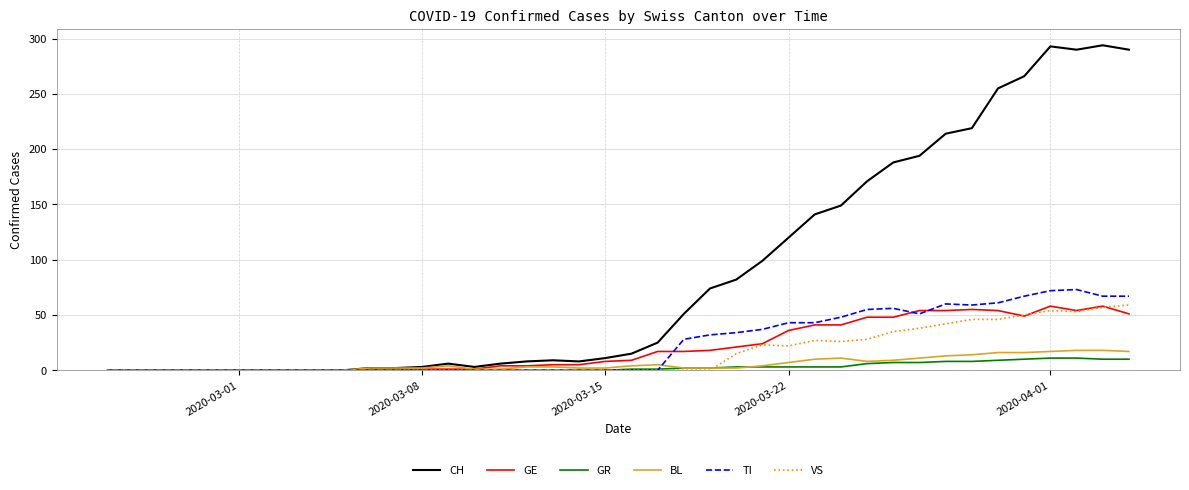

Which series has the largest range (max minus min)?

CH